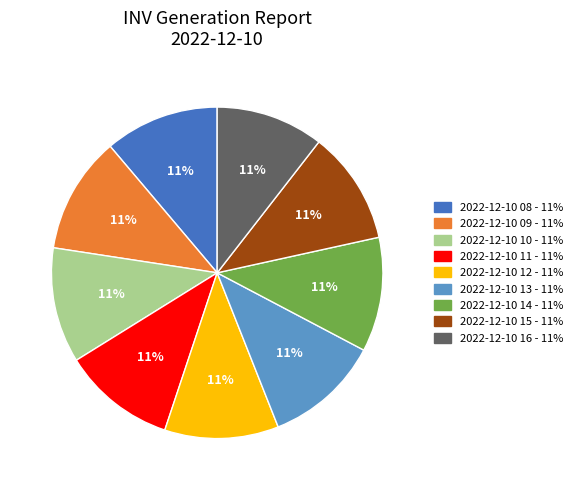

True or false: 2022-12-10 11 accounts for 11% of the total.

True